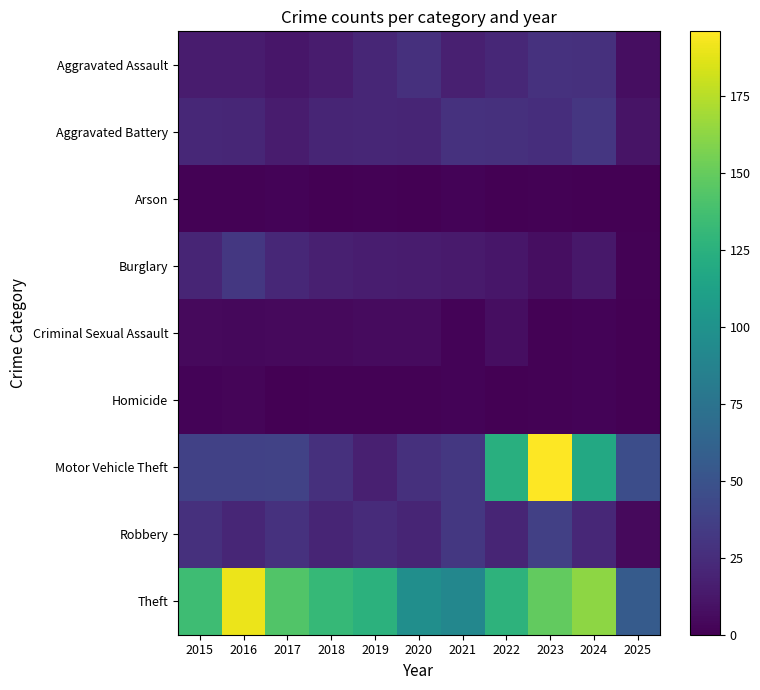

What is the difference between the highest and lowest values at 2020?

97